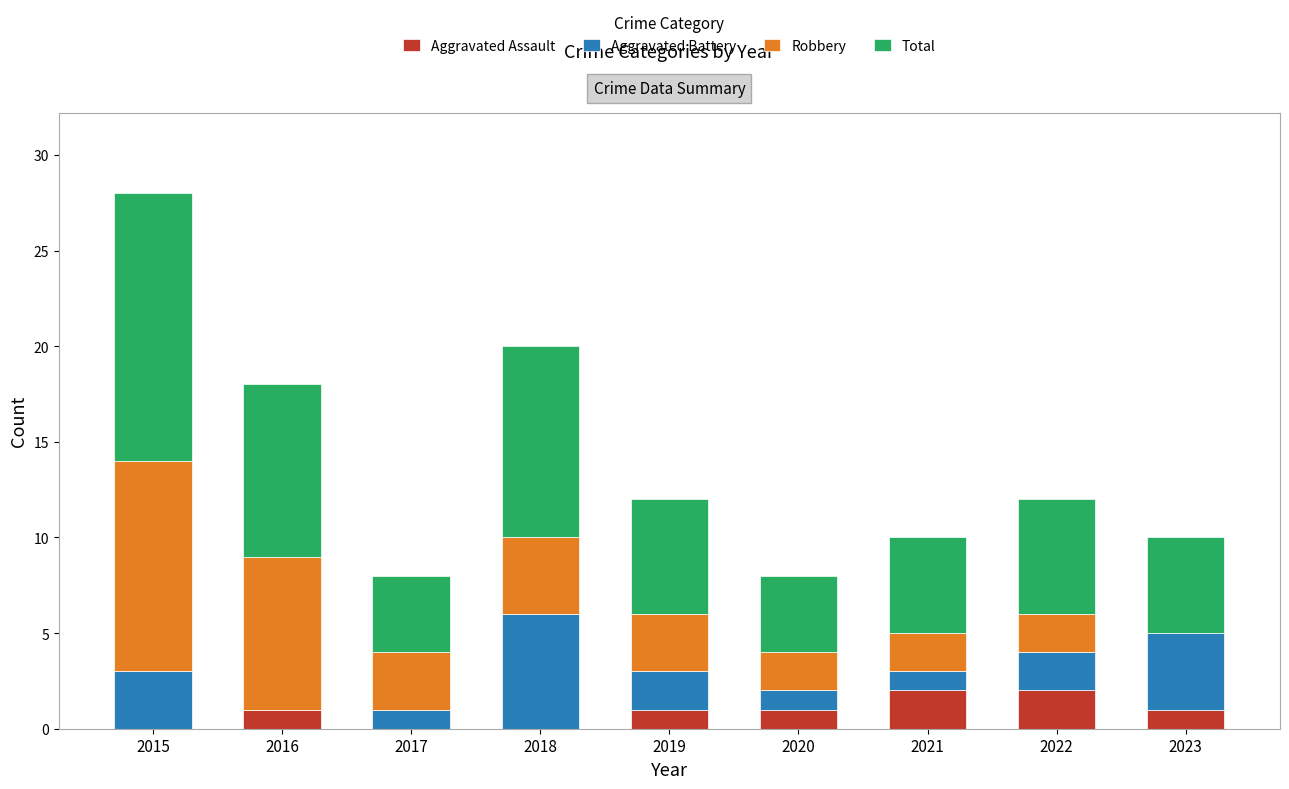

What is the total value across all series at 2015?

28